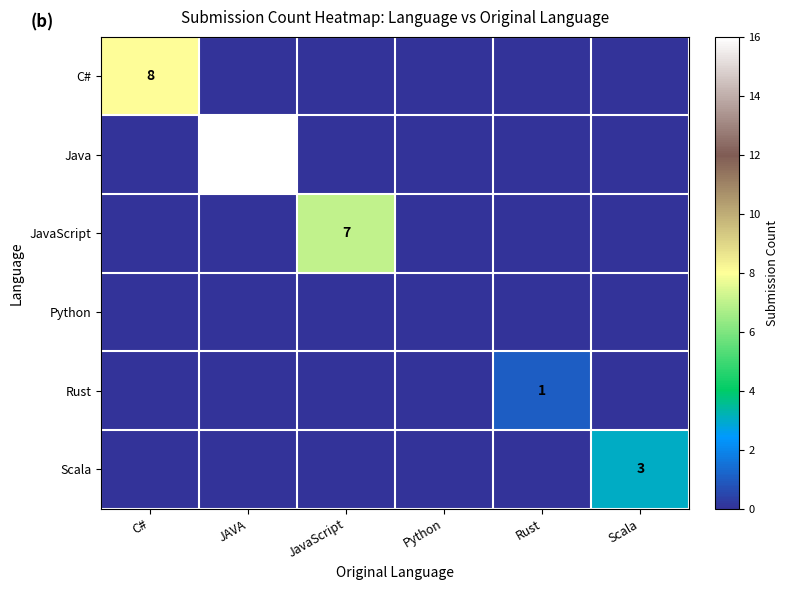

The value of Rust at Rust is 2. True or false?

False